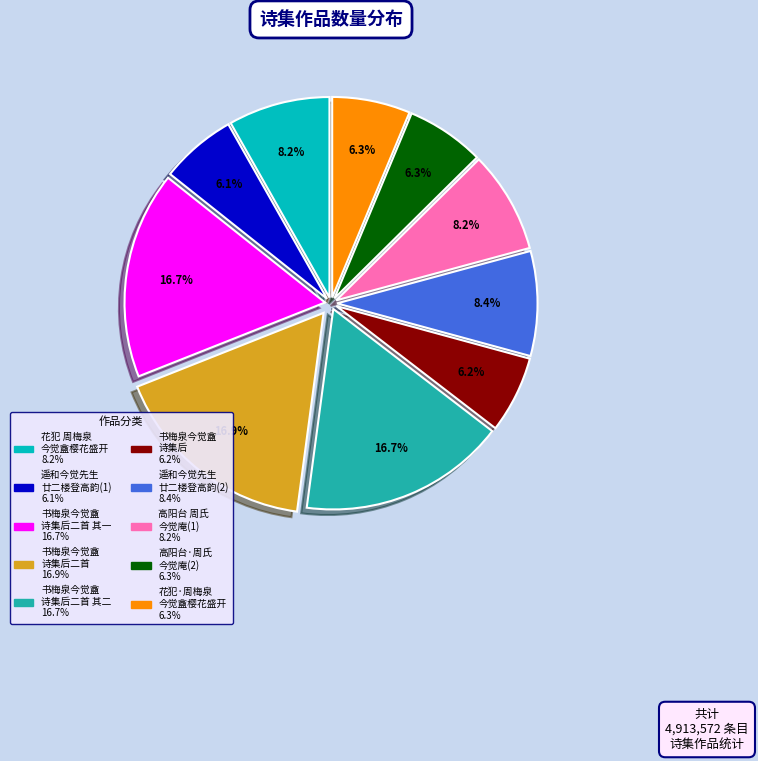

Does any single category account for the majority?

No